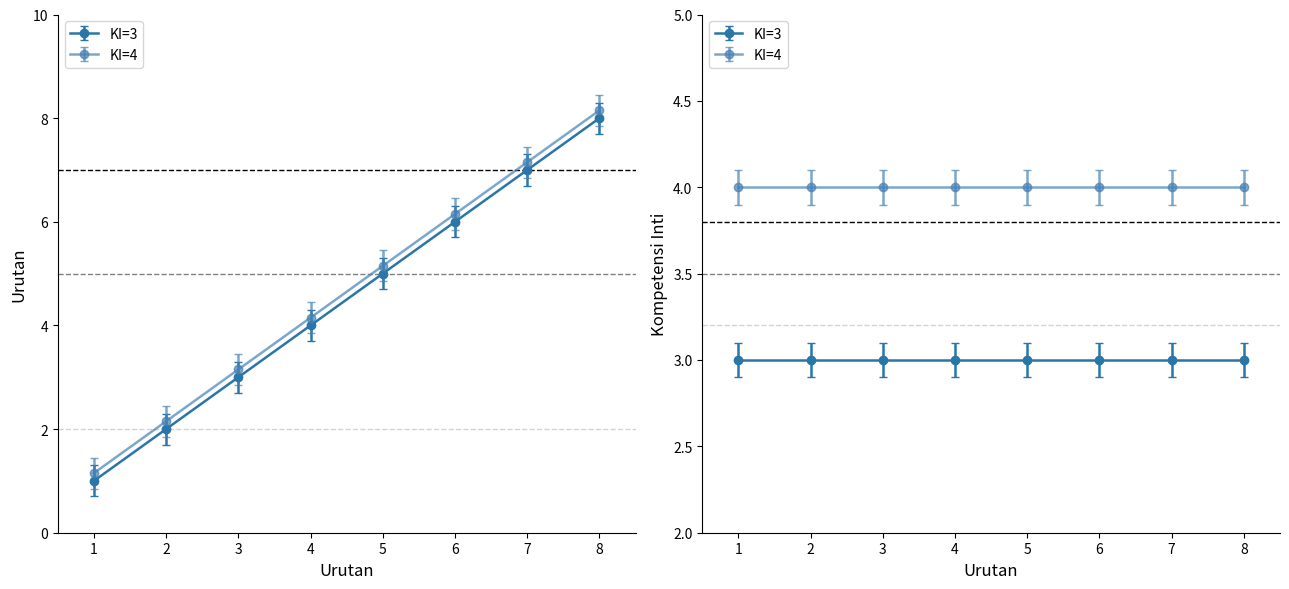

At which category is the sum across all series the highest?

8